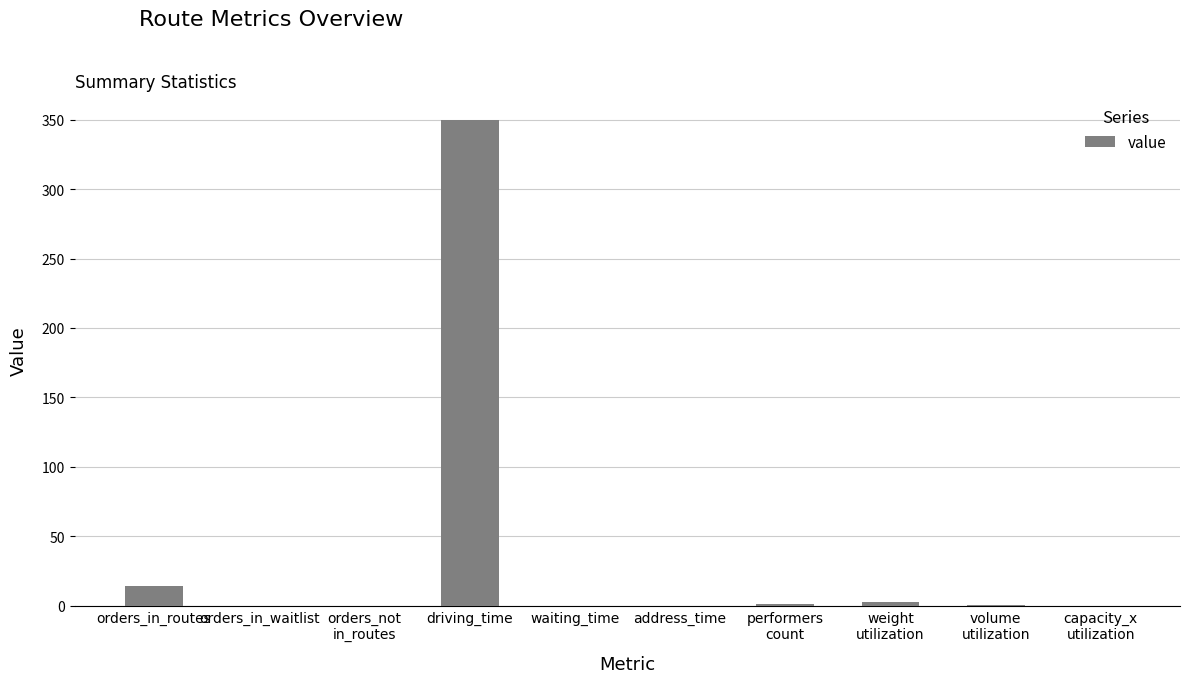

At which label is the value closest to 175?

orders_in_routes